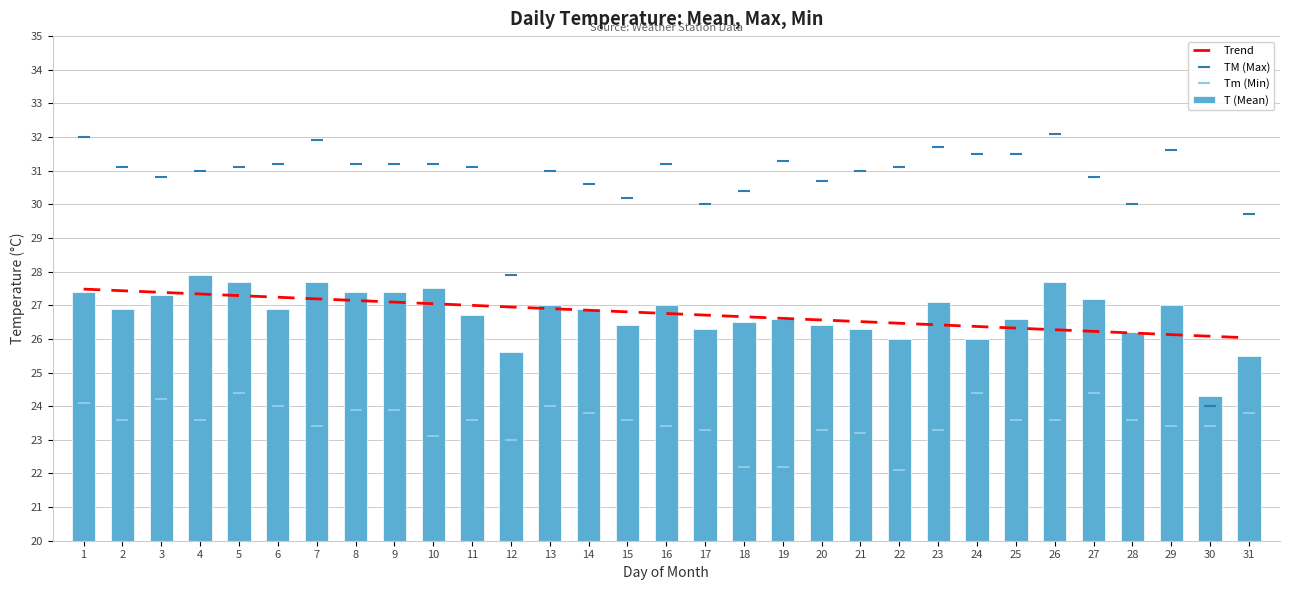

What is the value of the T (Mean) bar at the 3rd from the left?

27.3